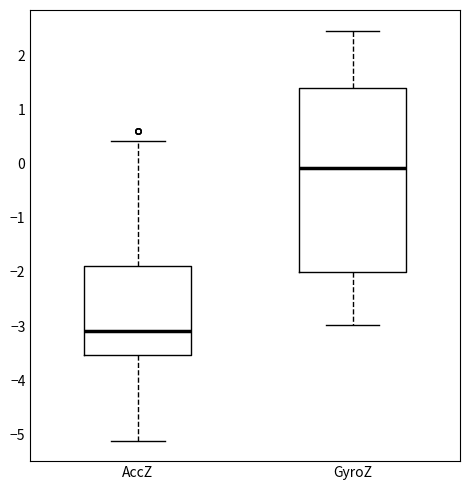

Which box has the highest median line?

GyroZ